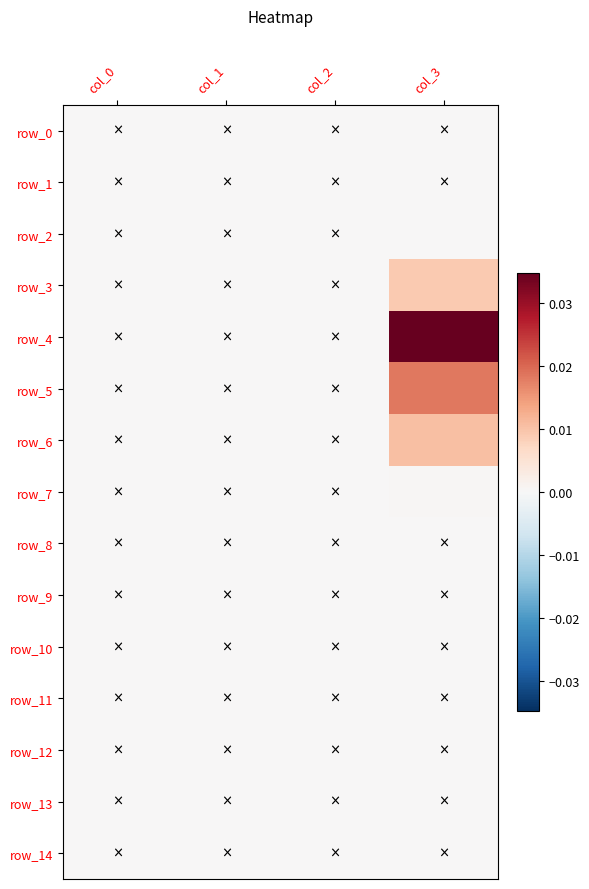

At which category is the sum across all series the highest?

col_3